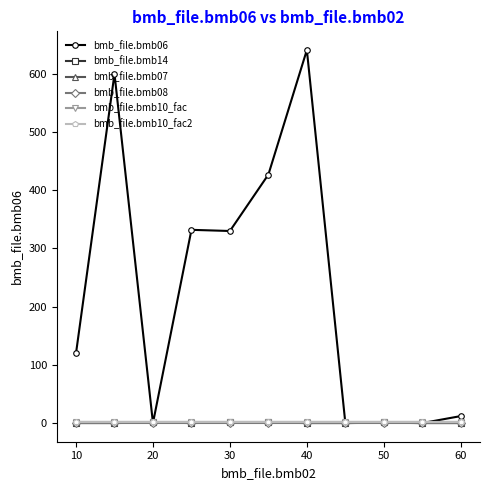

Which series has the largest total across all categories?

bmb_file.bmb06